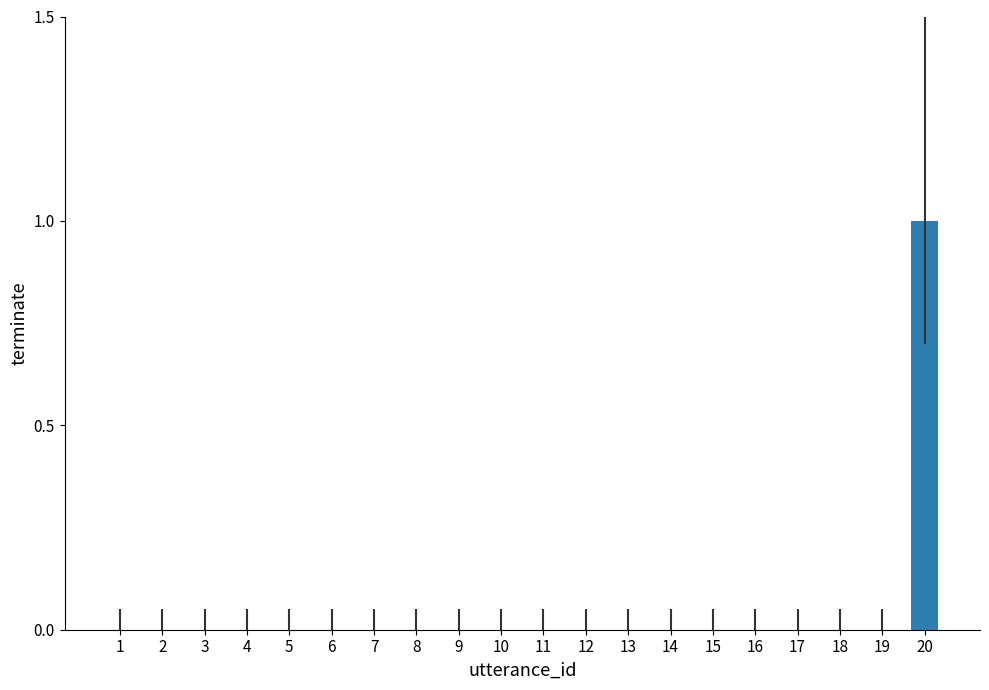

Reading right to left, transcribe all the data shown in this chart.

1	0	0	0	0	0	0	0	0	0	0	0	0	0	0	0	0	0	0	0